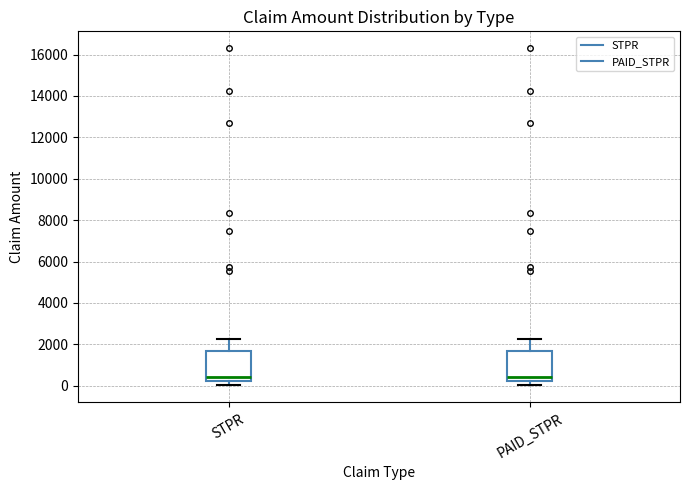

Where does the lower whisker of the box for PAID_STPR end on the y-axis? The values are not printed on the chart, so give them approximately, as read against the axis.

0